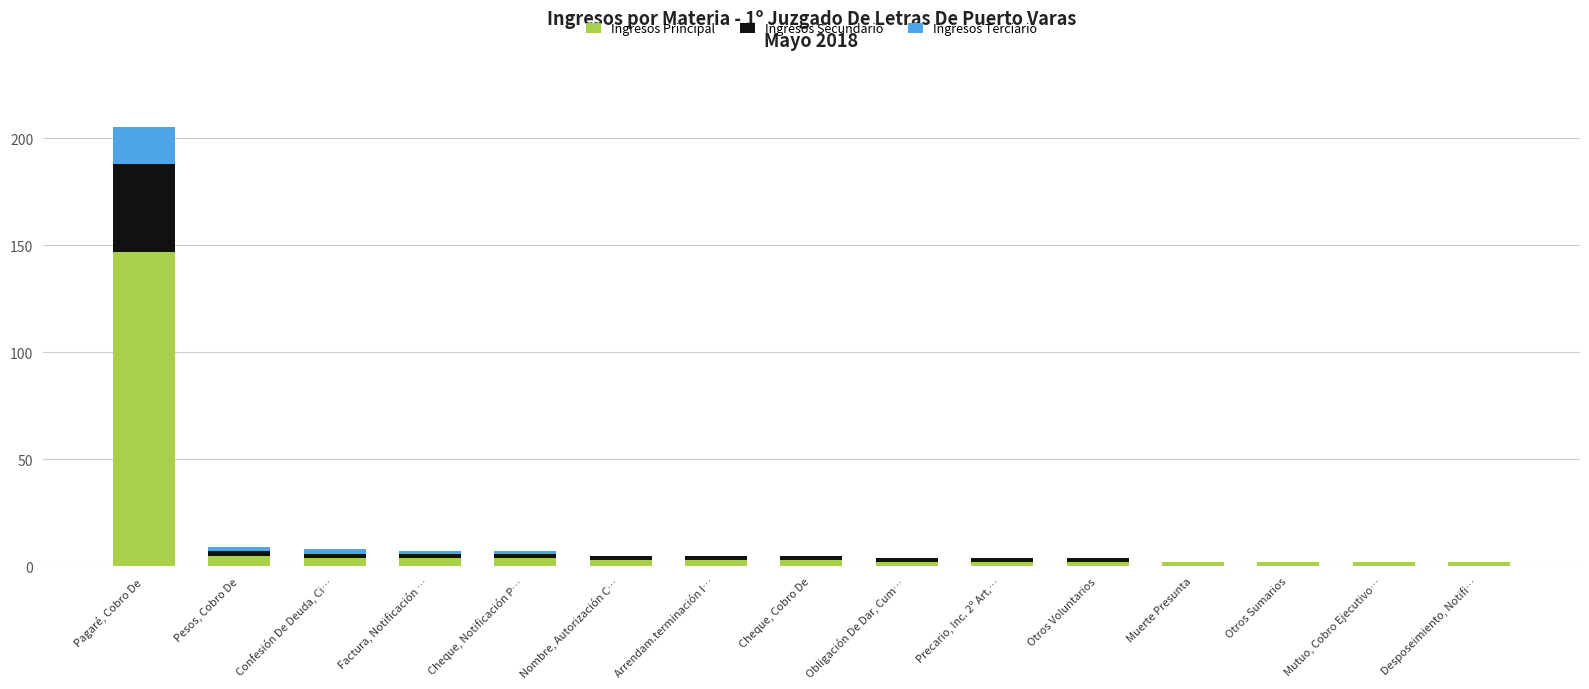

At which category is the sum across all series the highest?

Pagaré, Cobro De